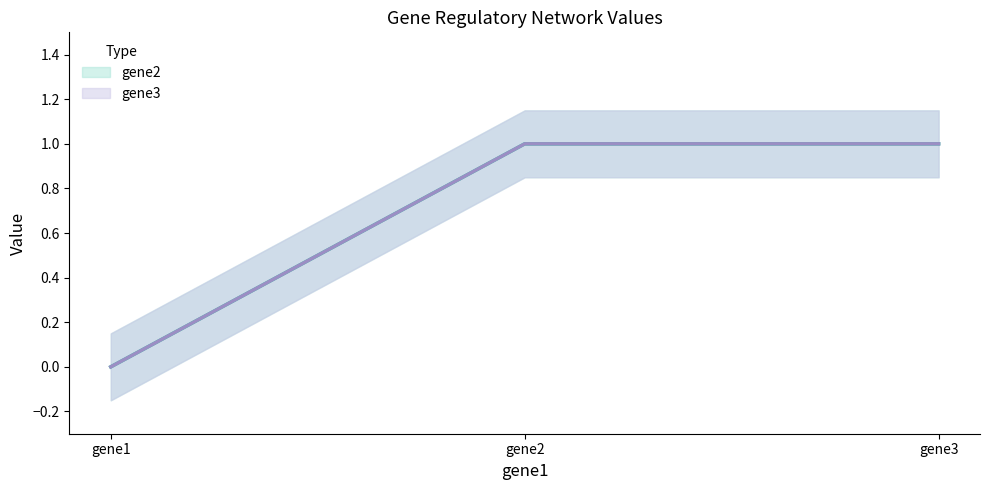

How many gene2 values are between 0 and 1?

3